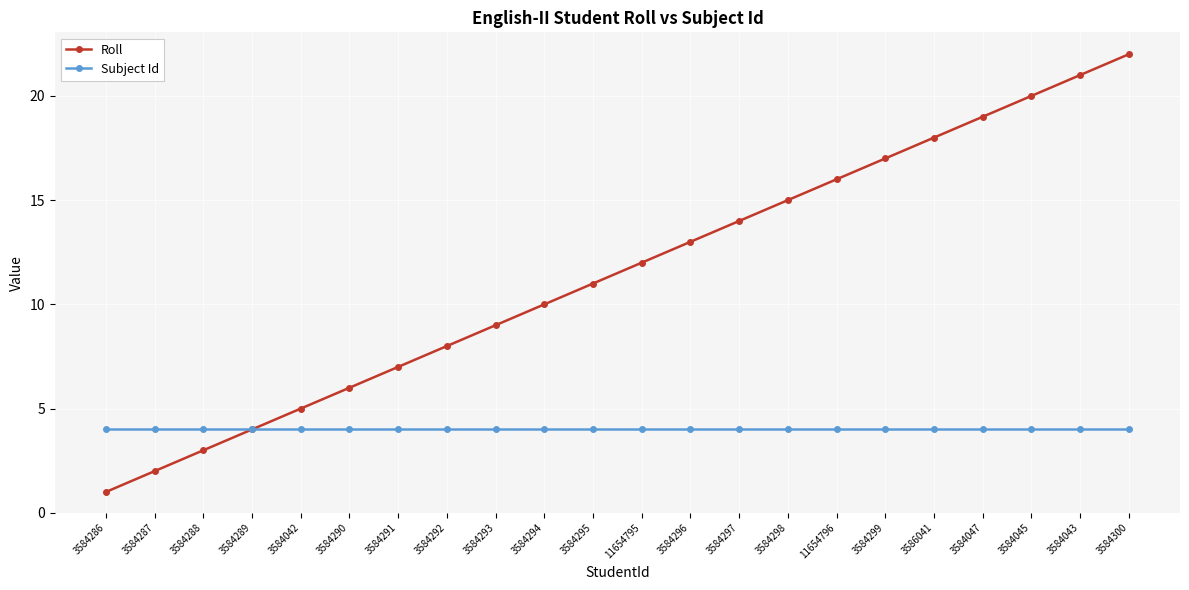

What is the label of the 3rd point from the left?

3584288